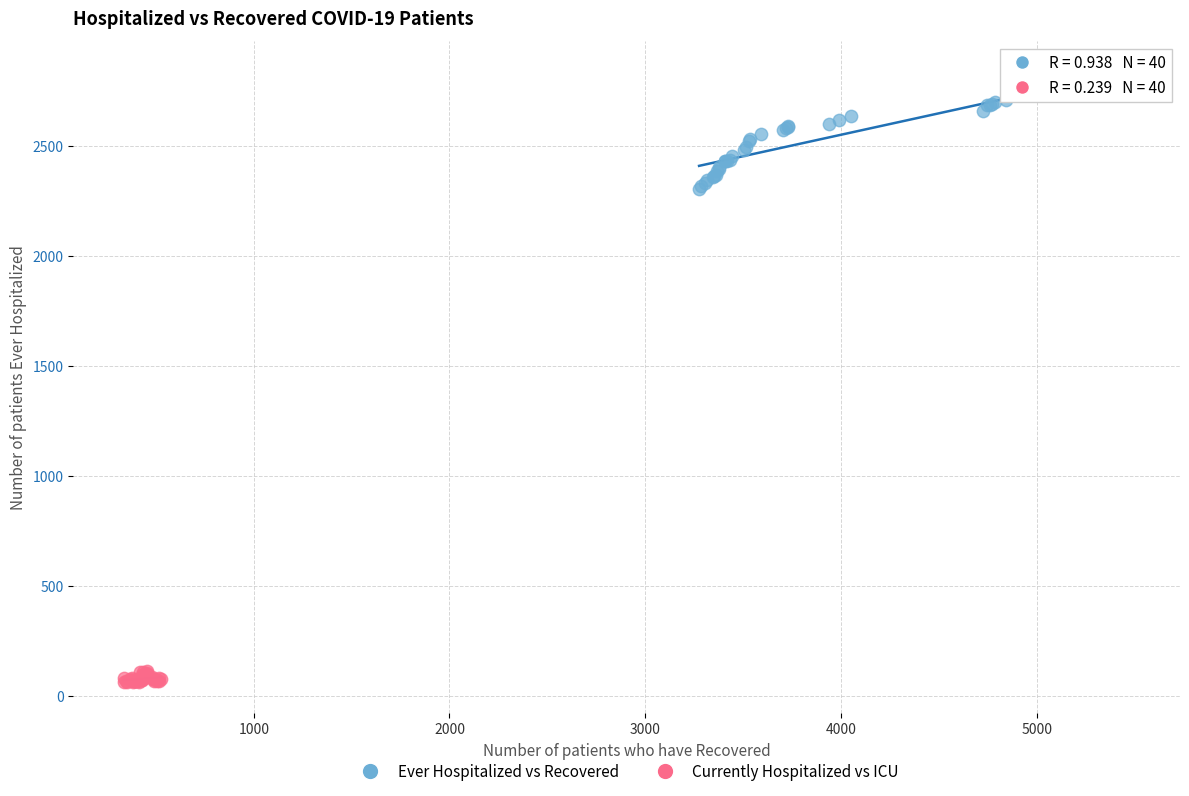

Which series reaches the maximum Y coordinate?

Ever Hospitalized vs Recovered